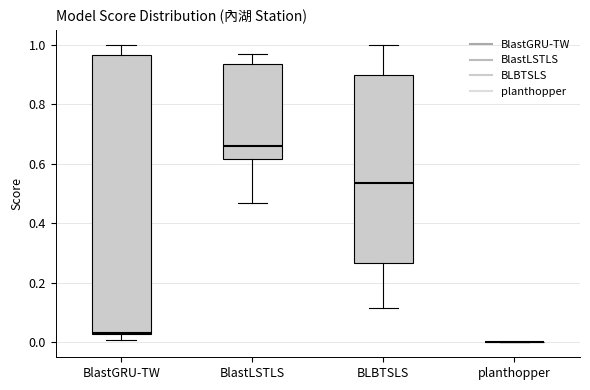

Where is the lower edge of the box for BlastGRU-TW on the y-axis? The values are not printed on the chart, so give them approximately, as read against the axis.

0.02